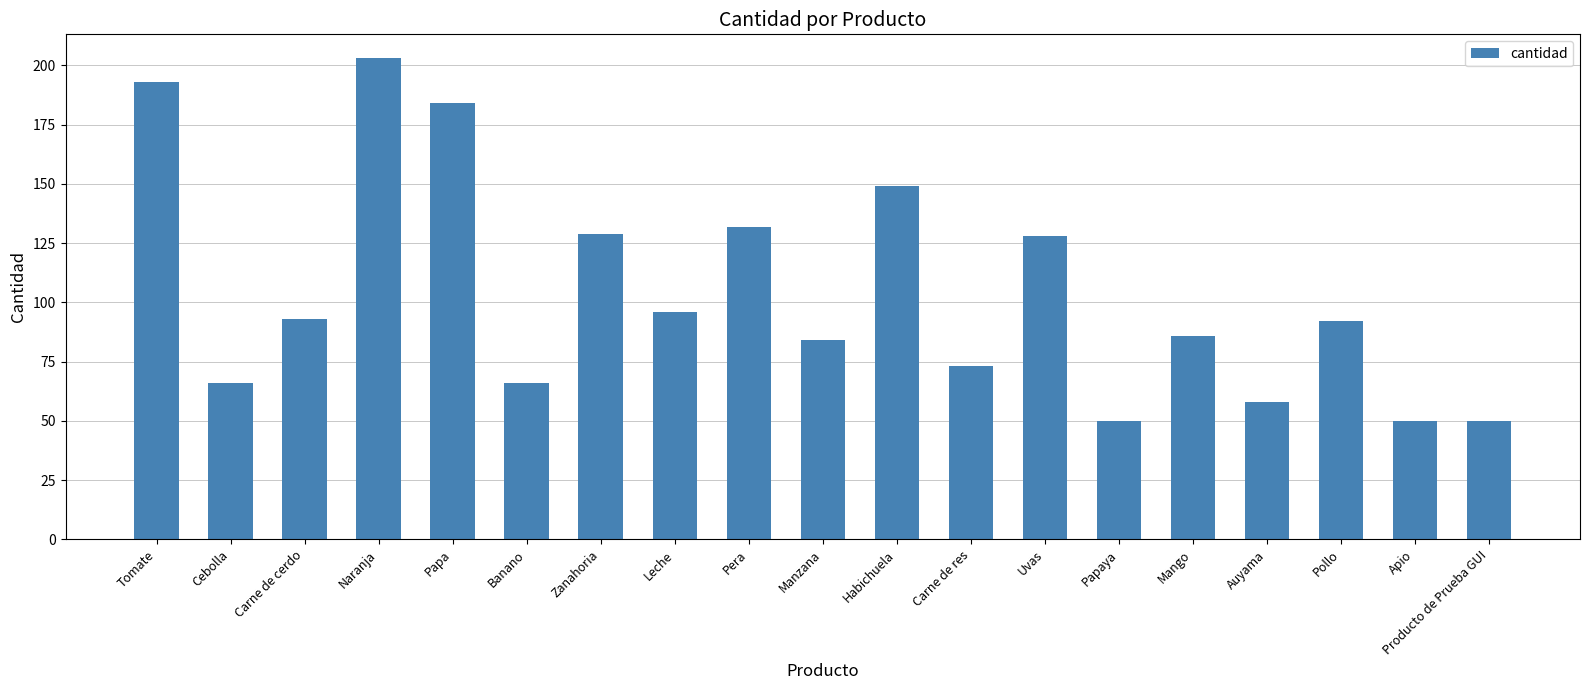

What is the label of the 2nd bar from the left?

Cebolla